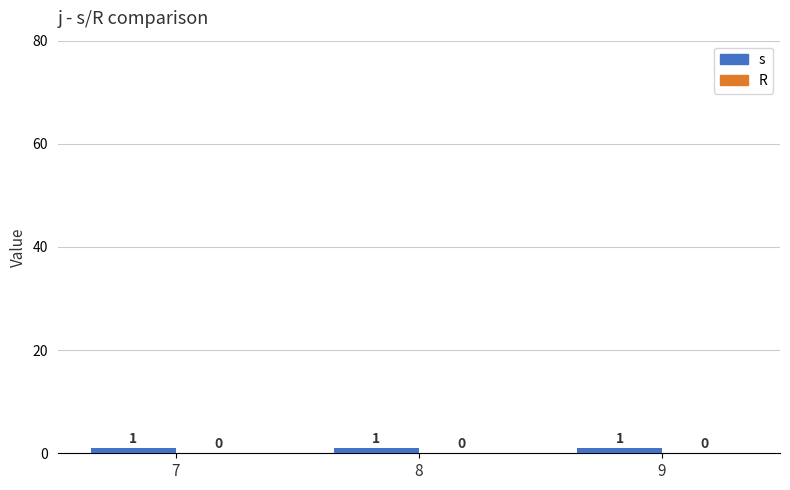

What is the spread (max minus min) of values at 7?

1